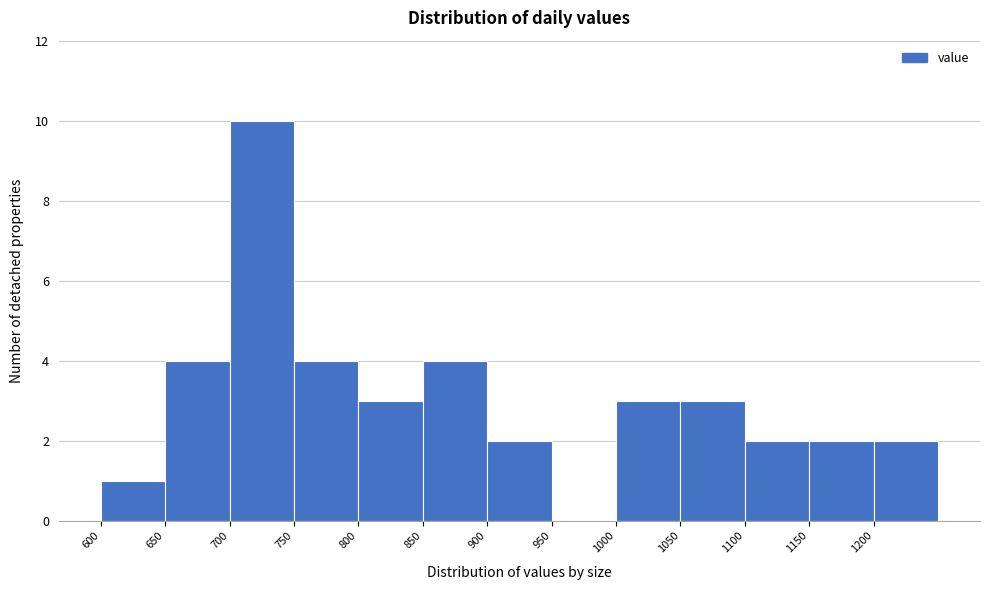

What is the height of the bar covering 650 to 700 on the x-axis? The values are not printed on the chart, so give them approximately, as read against the axis.

4